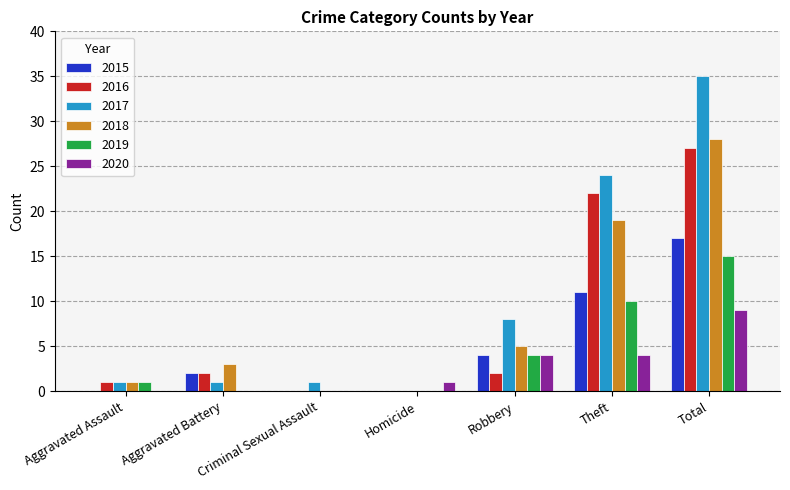

What is the greatest value displayed?

35